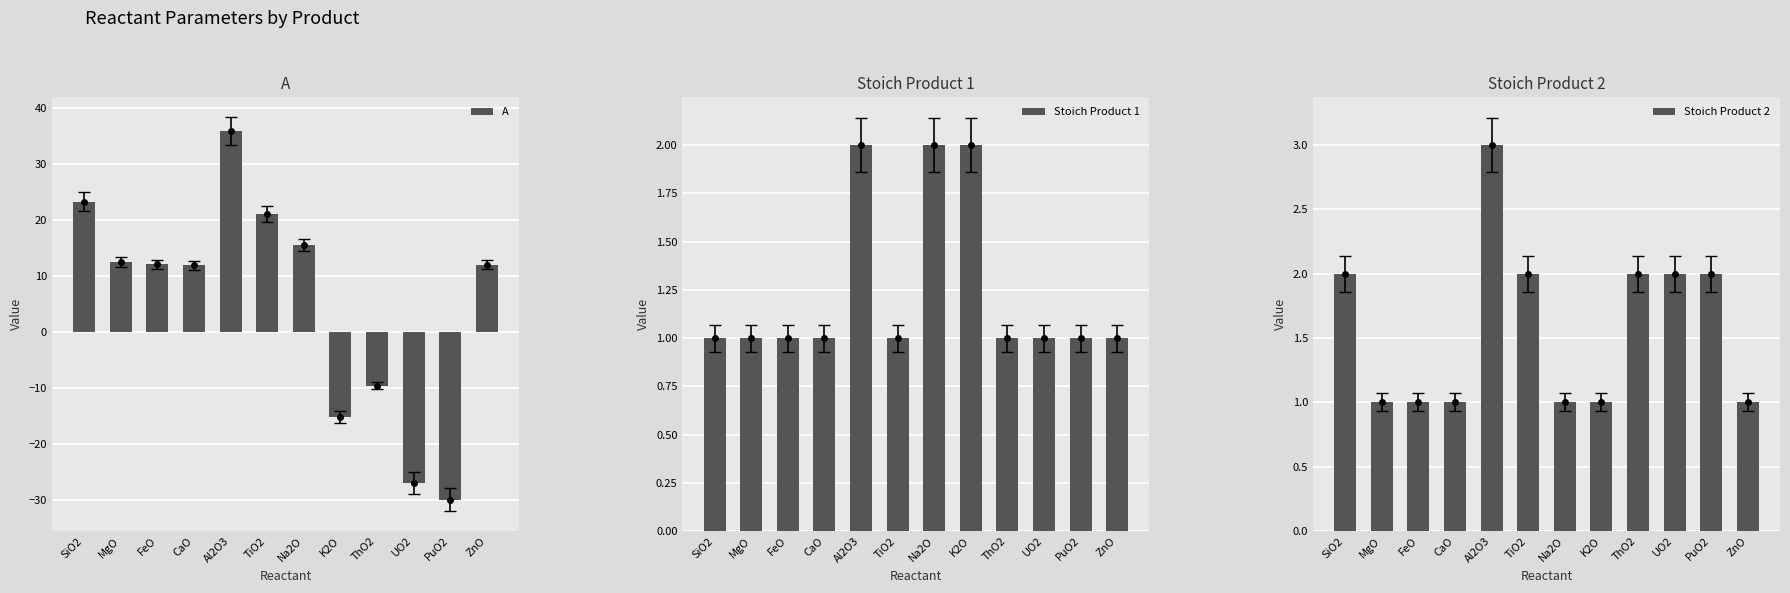

At which category is the sum across all series the highest?

Al2O3